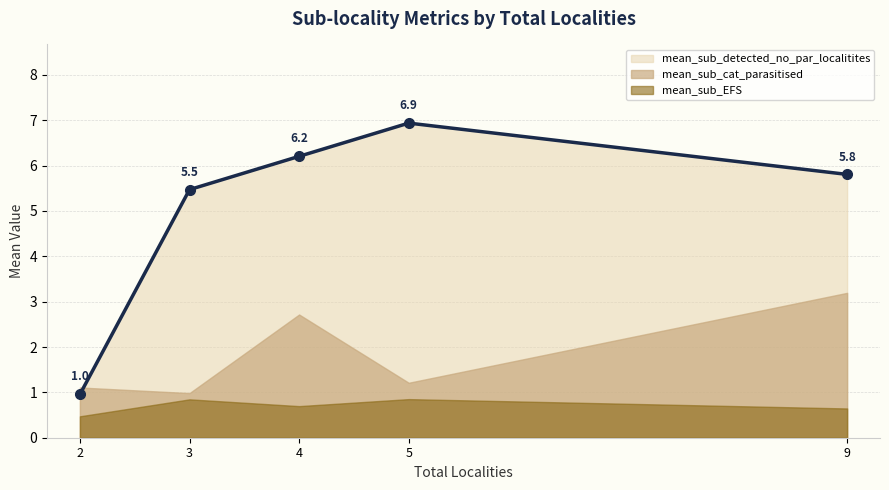

True or false: mean_sub_cat_parasitised has more than 0 points higher than both neighbors.

True